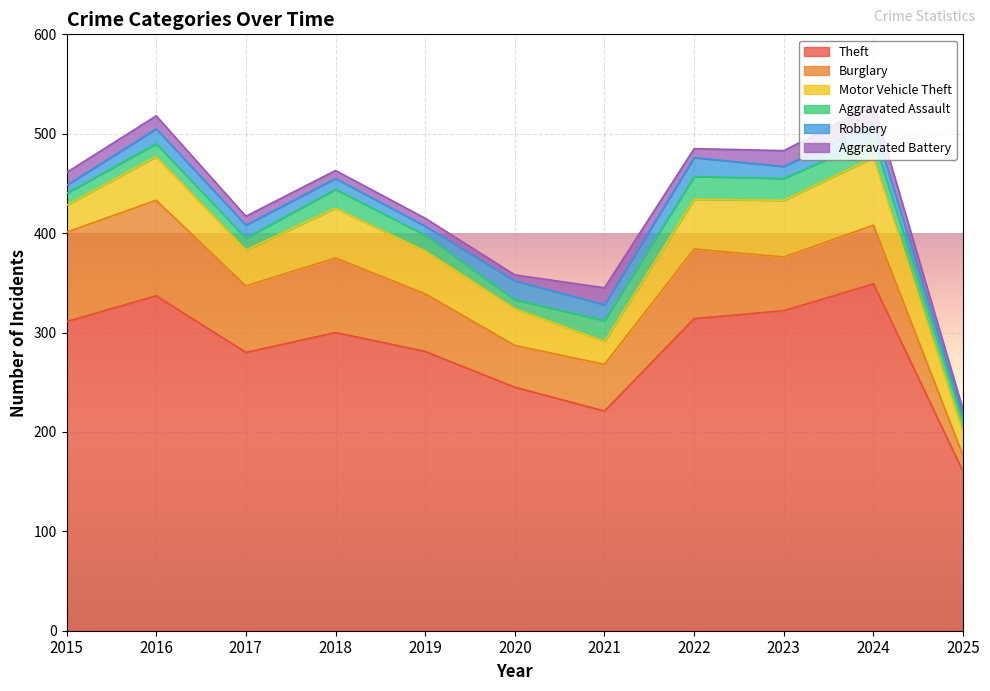

What is the total value across all series at 2020?

358